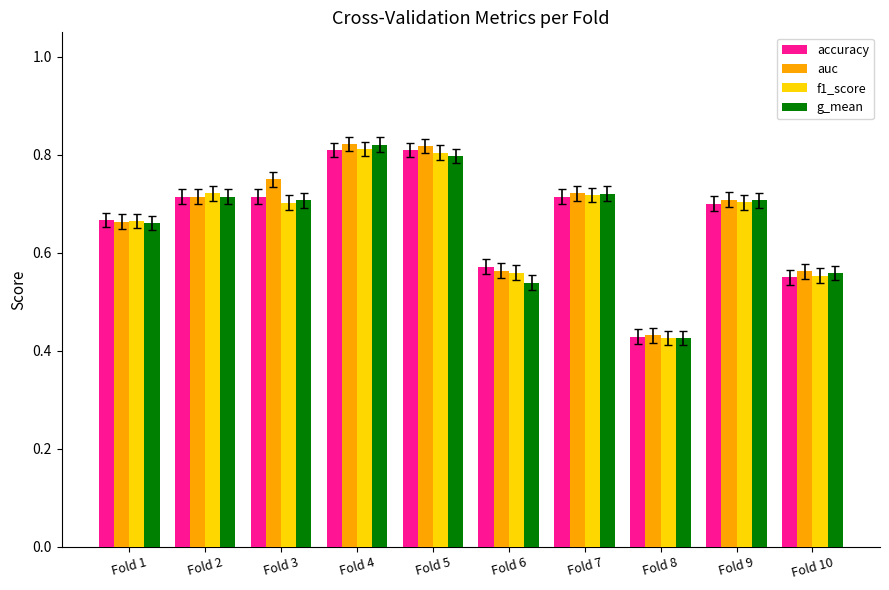

The value of f1_score at Fold 9 is 0.7. True or false?

True